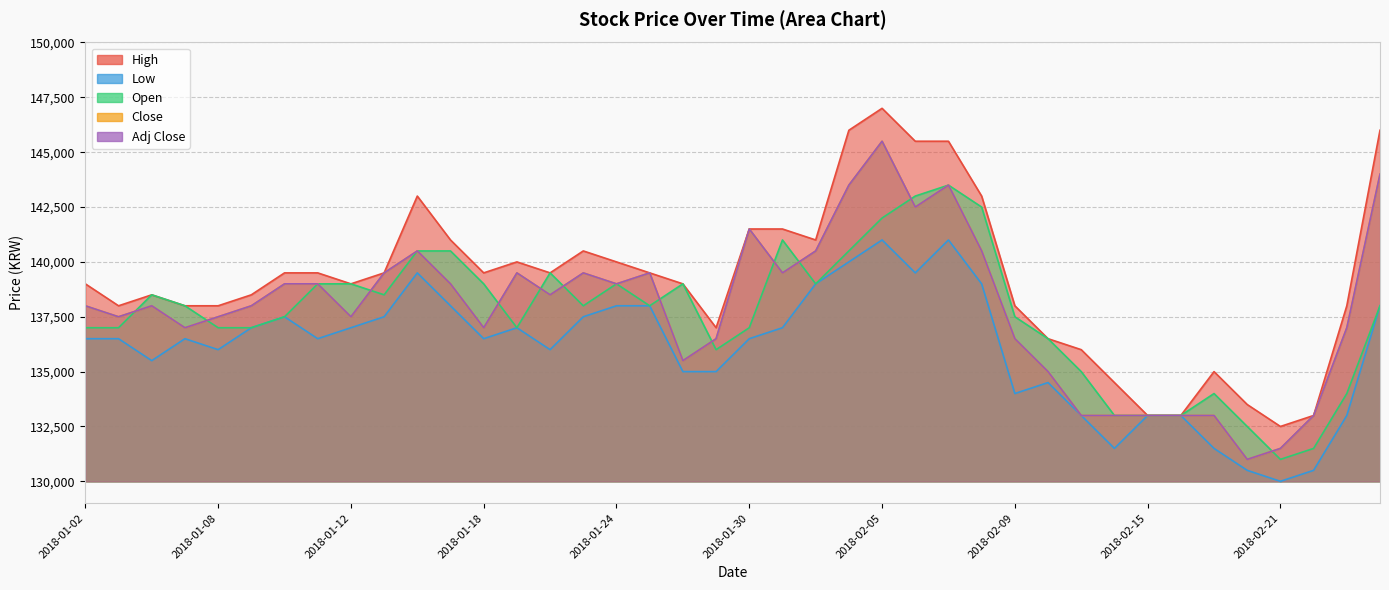

Reading left to right, list all the values displayed in this chart.

High: 139000	138000	138500	138000	138000	138500	139500	139500	139000	139500	143000	141000	139500	140000	139500	140500	140000	139500	139000	137000	141500	141500	141000	146000	147000	145500	145500	143000	138000	136500	136000	134500	133000	133000	135000	133500	132500	133000	138000	146000
Low: 136500	136500	135500	136500	136000	137000	137500	136500	137000	137500	139500	138000	136500	137000	136000	137500	138000	138000	135000	135000	136500	137000	139000	140000	141000	139500	141000	139000	134000	134500	133000	131500	133000	133000	131500	130500	130000	130500	133000	138000
Open: 137000	137000	138500	138000	137000	137000	137500	139000	139000	138500	140500	140500	139000	137000	139500	138000	139000	138000	139000	136000	137000	141000	139000	140500	142000	143000	143500	142500	137500	136500	135000	133000	133000	133000	134000	132500	131000	131500	134000	138000
Close: 138000	137500	138000	137000	137500	138000	139000	139000	137500	139500	140500	139000	137000	139500	138500	139500	139000	139500	135500	136500	141500	139500	140500	143500	145500	142500	143500	140500	136500	135000	133000	133000	133000	133000	133000	131000	131500	133000	137000	144000
Adj Close: 138000	137500	138000	137000	137500	138000	139000	139000	137500	139500	140500	139000	137000	139500	138500	139500	139000	139500	135500	136500	141500	139500	140500	143500	145500	142500	143500	140500	136500	135000	133000	133000	133000	133000	133000	131000	131500	133000	137000	144000